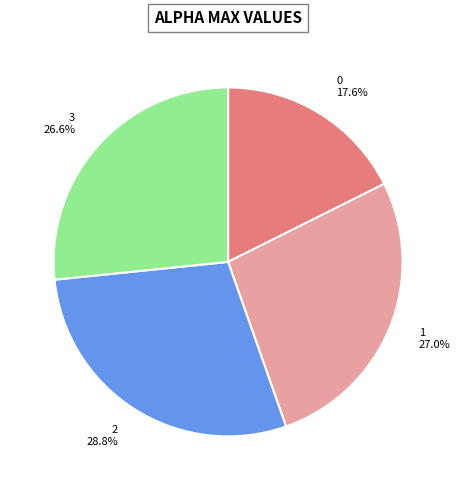

To the nearest percent, what is the average slice percentage?

25%